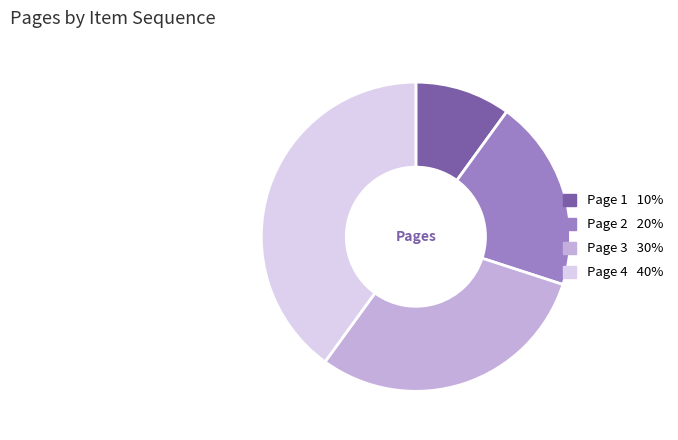

Approximately how many times larger is the value at Page 3 compared to Page 1?

3.0